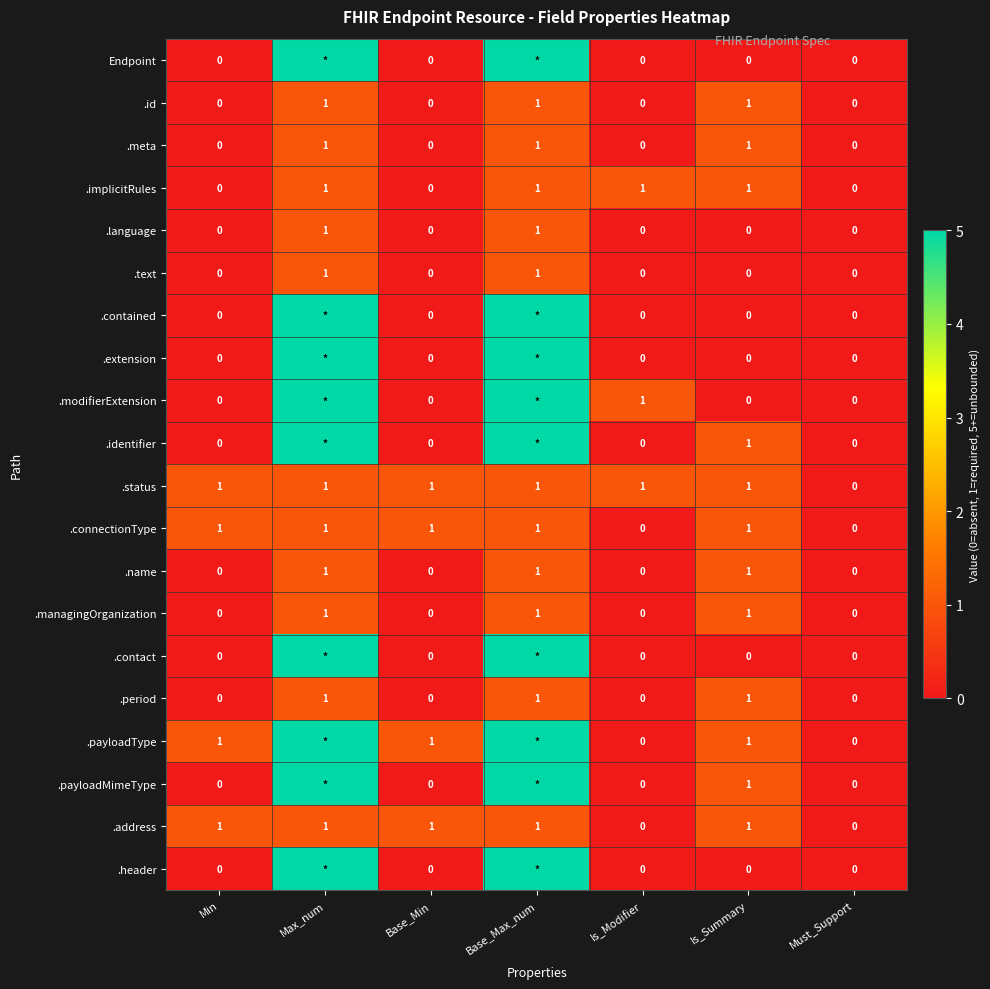

What is the difference between the maximum and minimum values in the .language series?

1